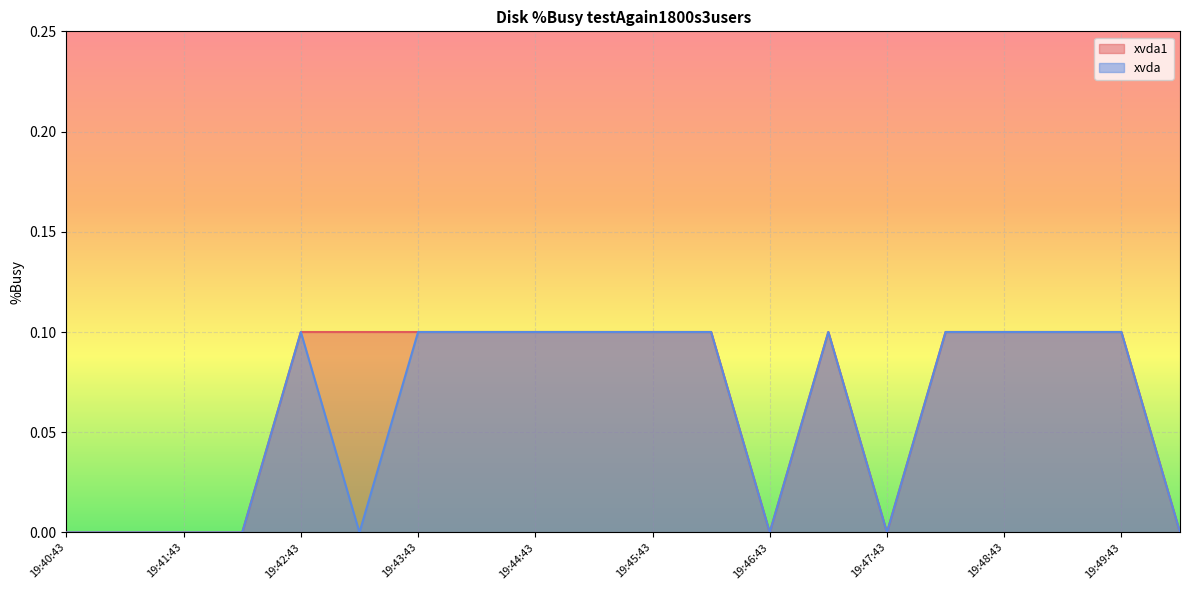

At how many categories does at least one series exceed 0?

13